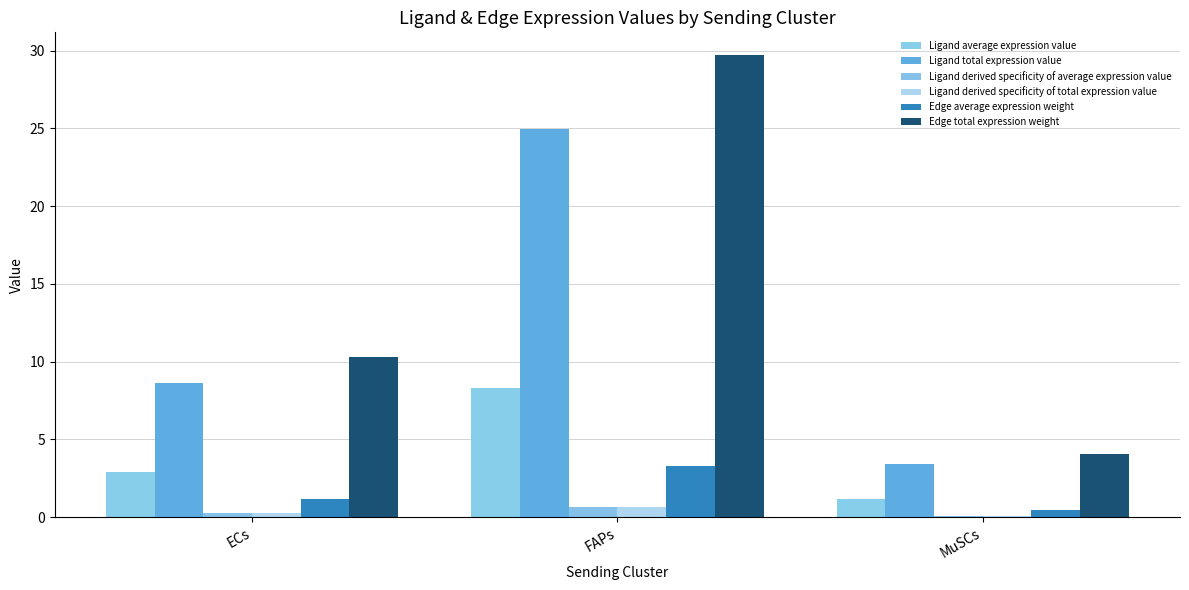

List the labels in order of Edge average expression weight value, smallest first.

MuSCs, ECs, FAPs